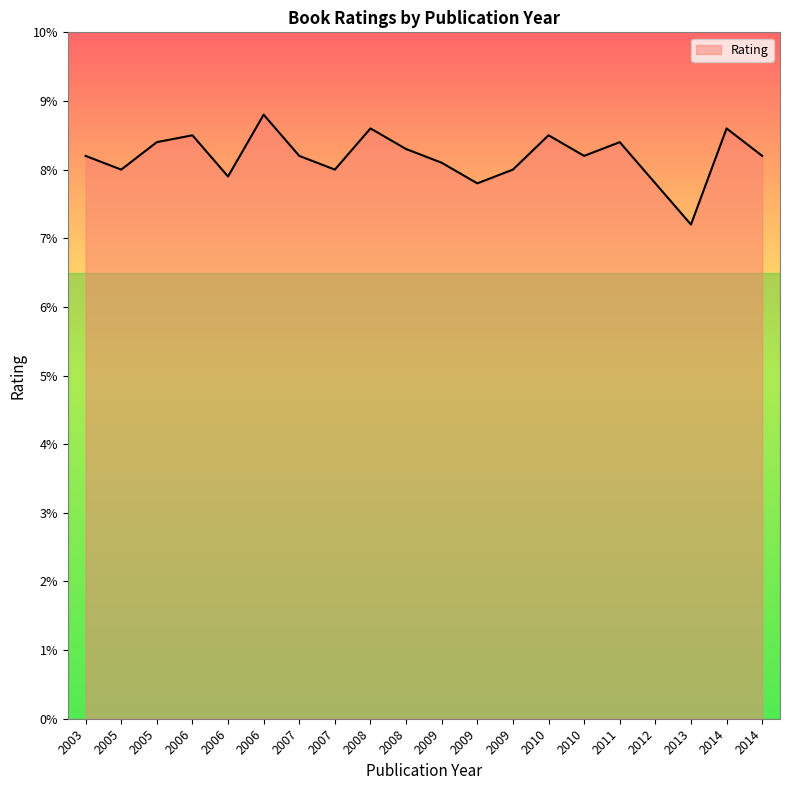

Does the chart display data point markers on the line(s)?

No